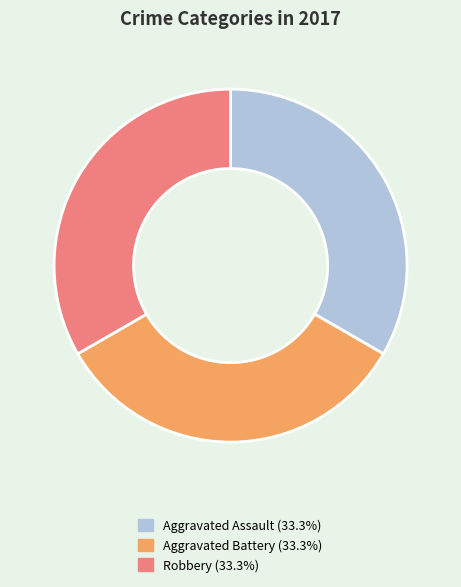

Is there a majority slice in this chart?

No